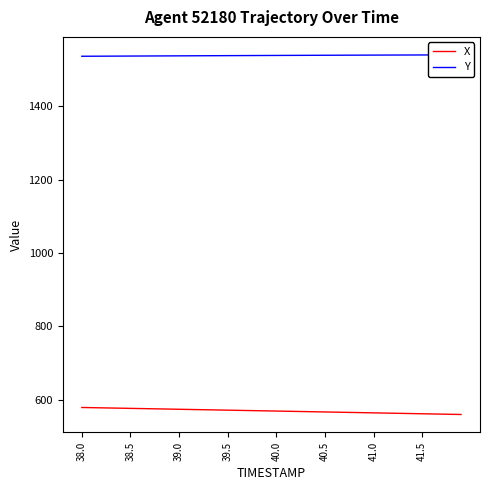

Which series has the widest spread of values?

X